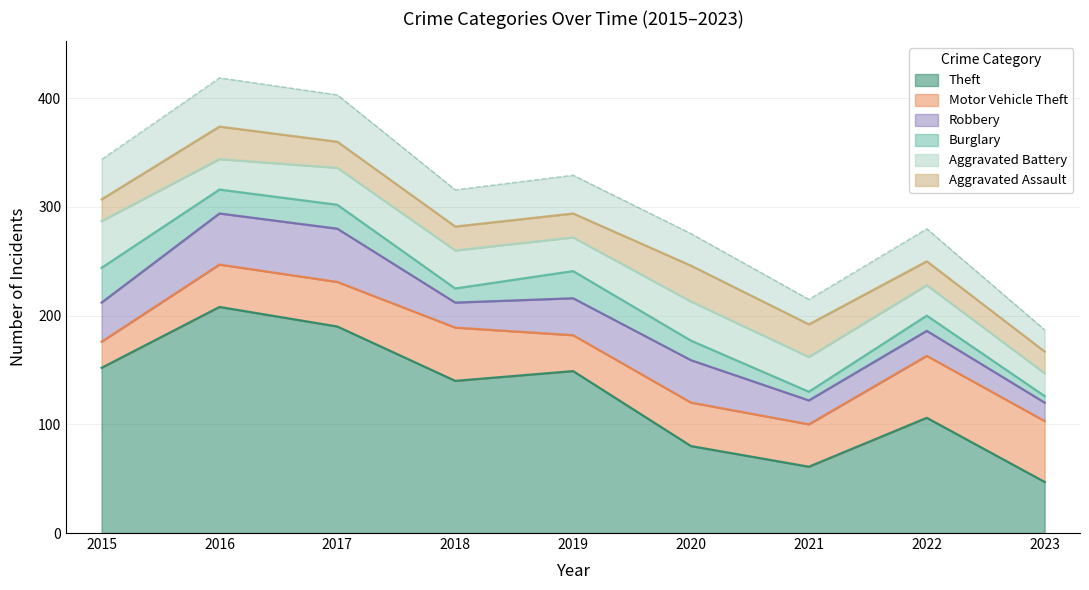

At which category does the chart reach its minimum across all series?

2023